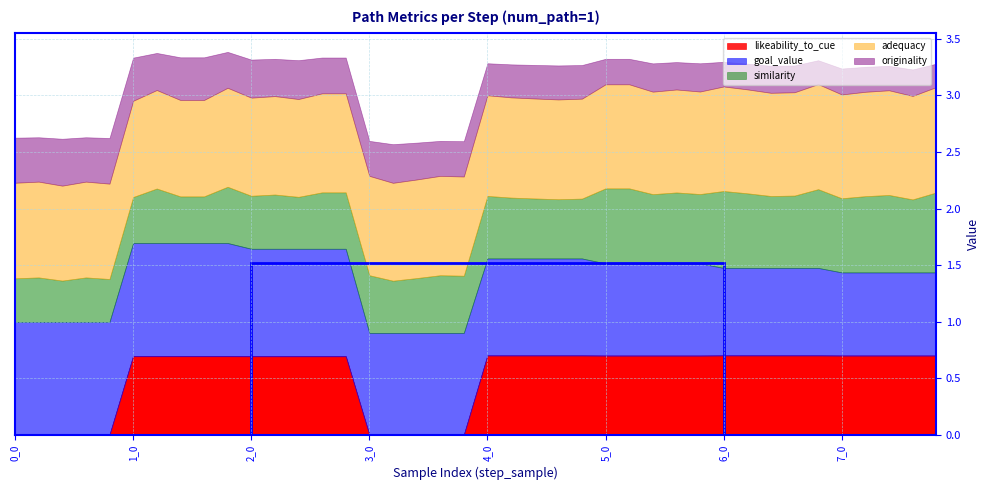

Read the goal_value value at 4_3.

0.9